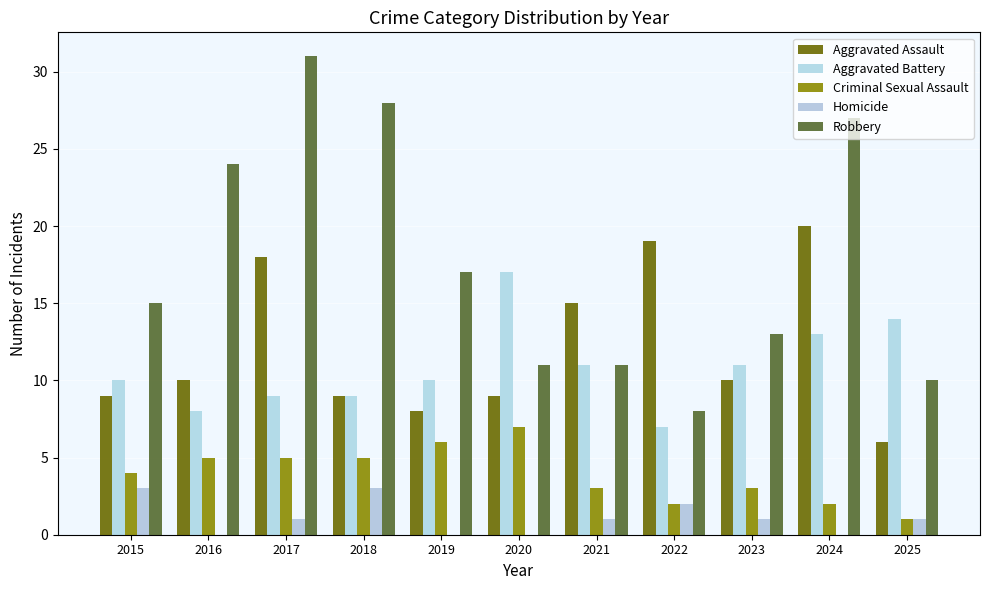

Which has a higher value, 2019 or 2015?

2015